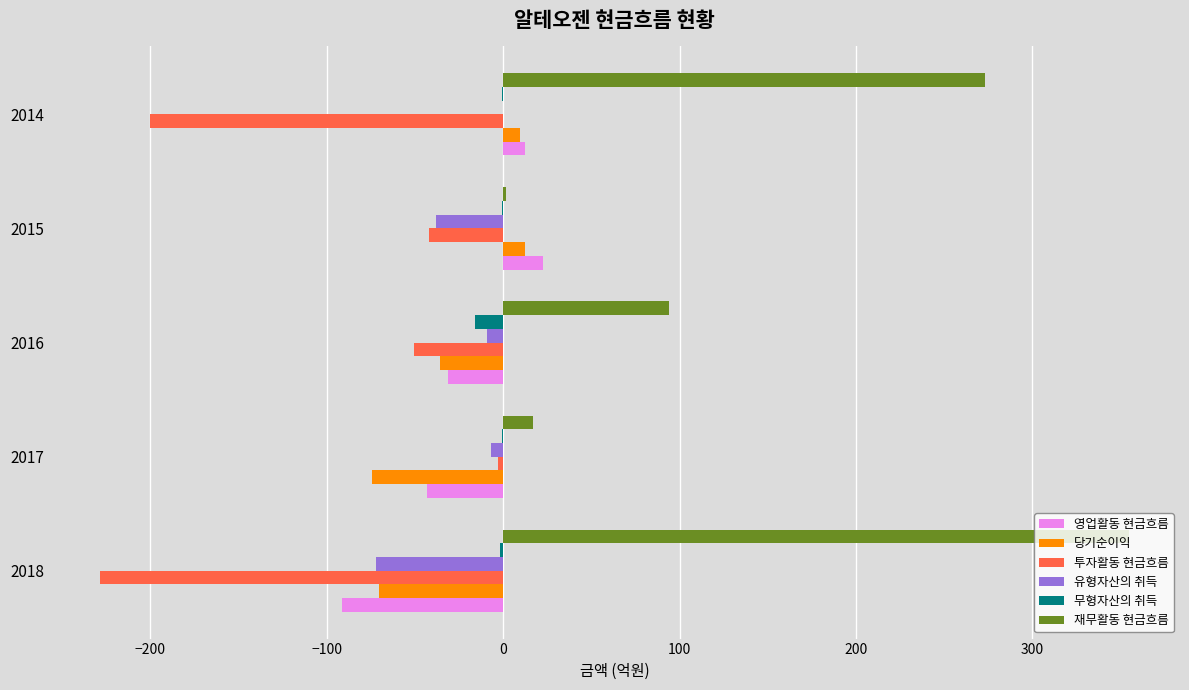

Is it true that 유형자산의 취득 equals -38.2 at 2015?

True